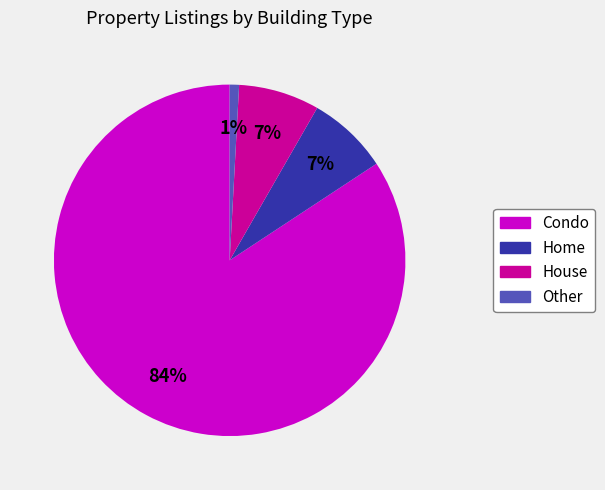

Which slice represents more than half of the pie?

Condo